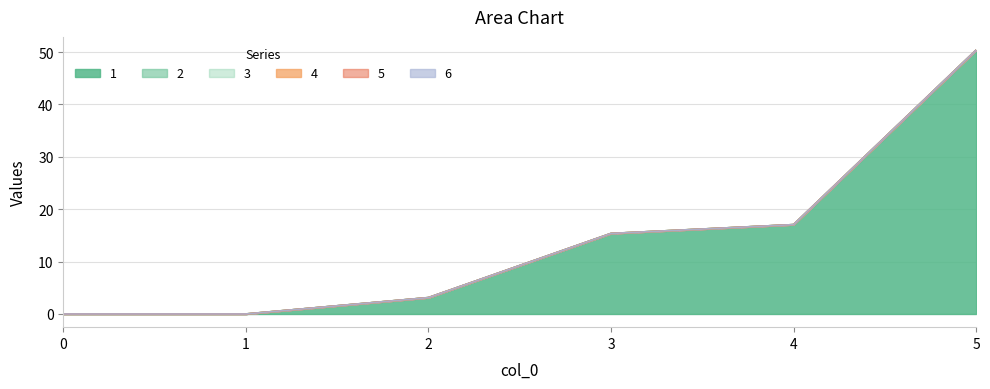

The value of 4 at 2 is 0.0. True or false?

True